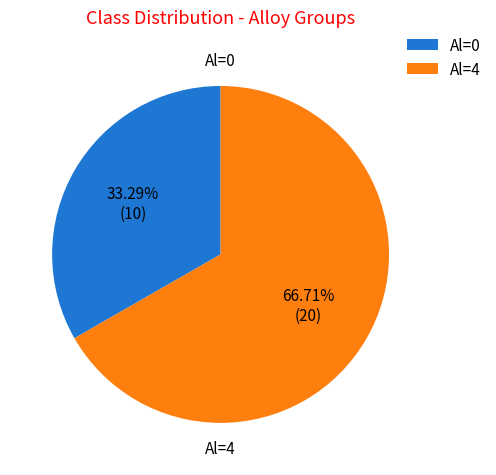

Is the sum of Al=0 and Al=4 greater than half?

Yes